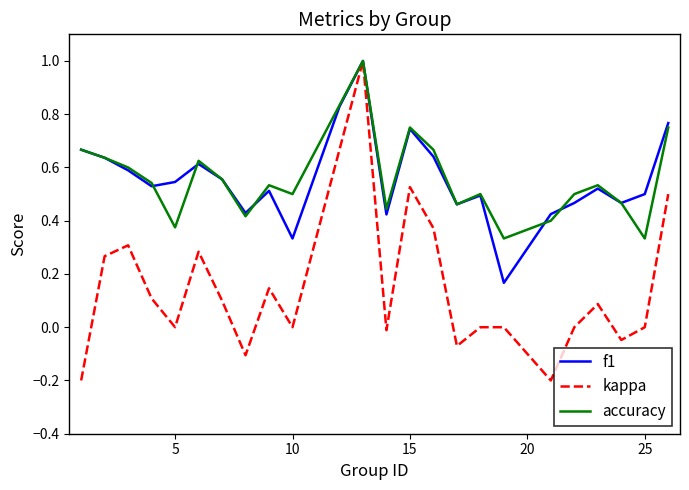

What are all the series names shown in the legend?

f1, kappa, accuracy